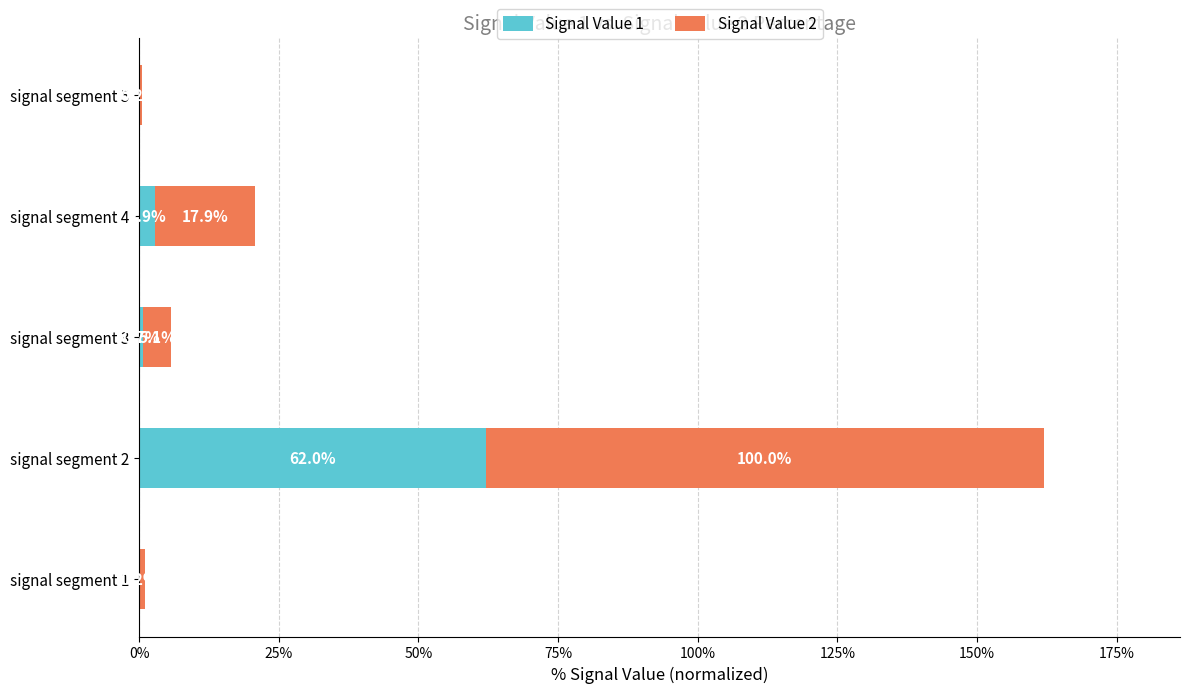

What is the total value across all series at signal segment 3?

5.8